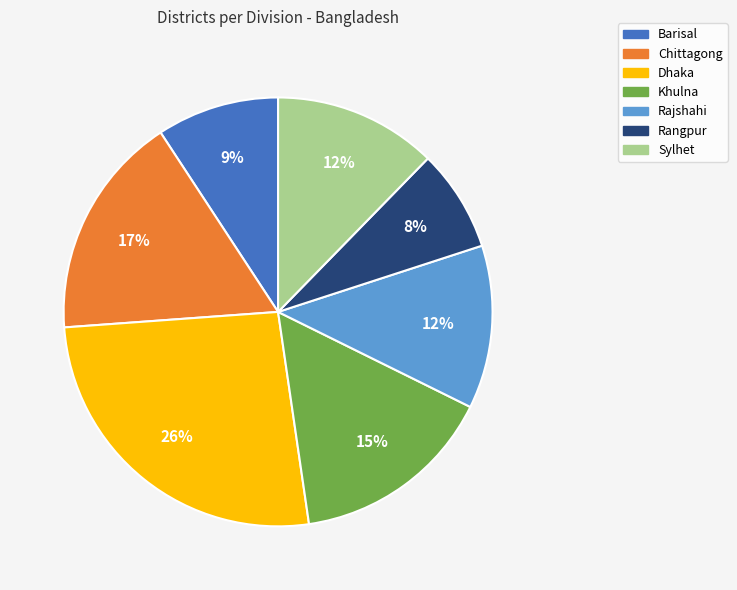

Is there any slice that represents more than half of the pie?

No